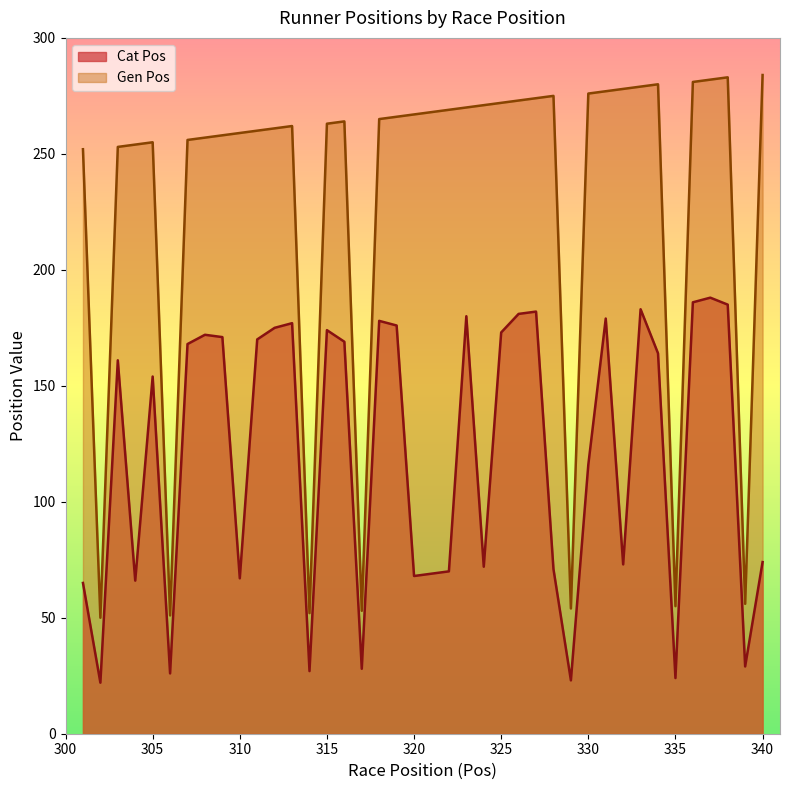

Is it true that Cat Pos equals 44 at 310?

False